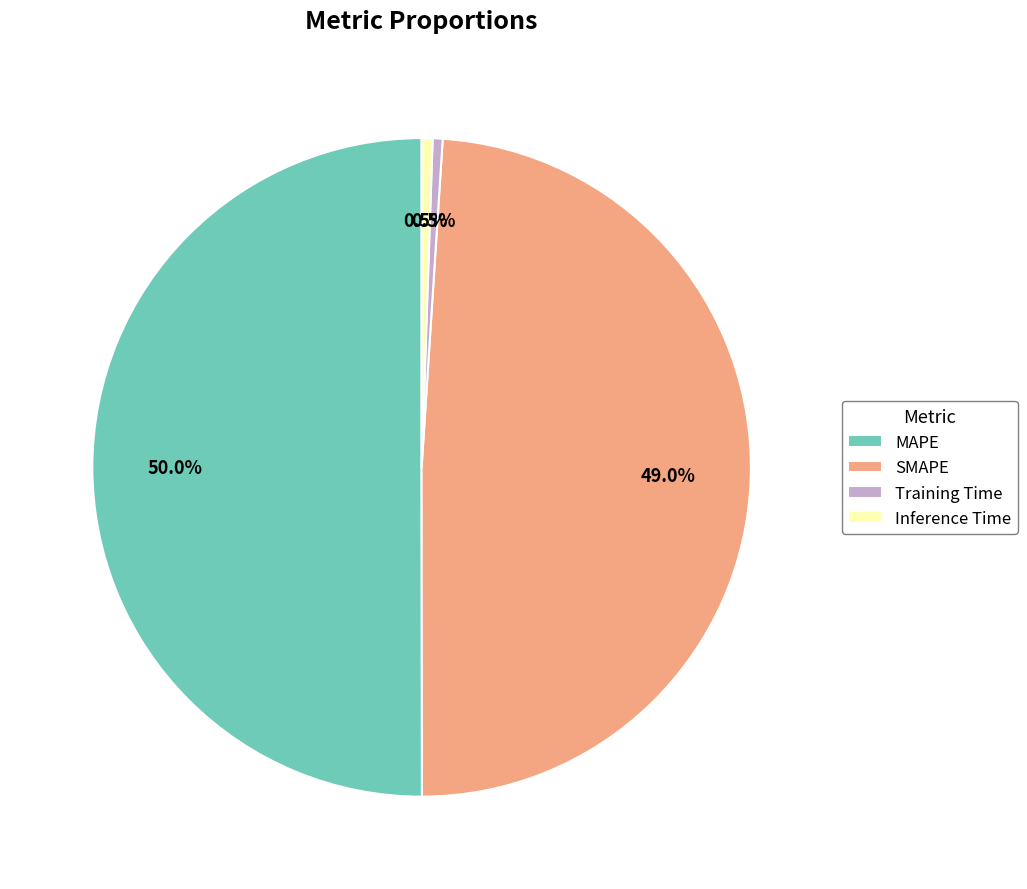

Do SMAPE and MAPE together represent more than half of the pie?

Yes